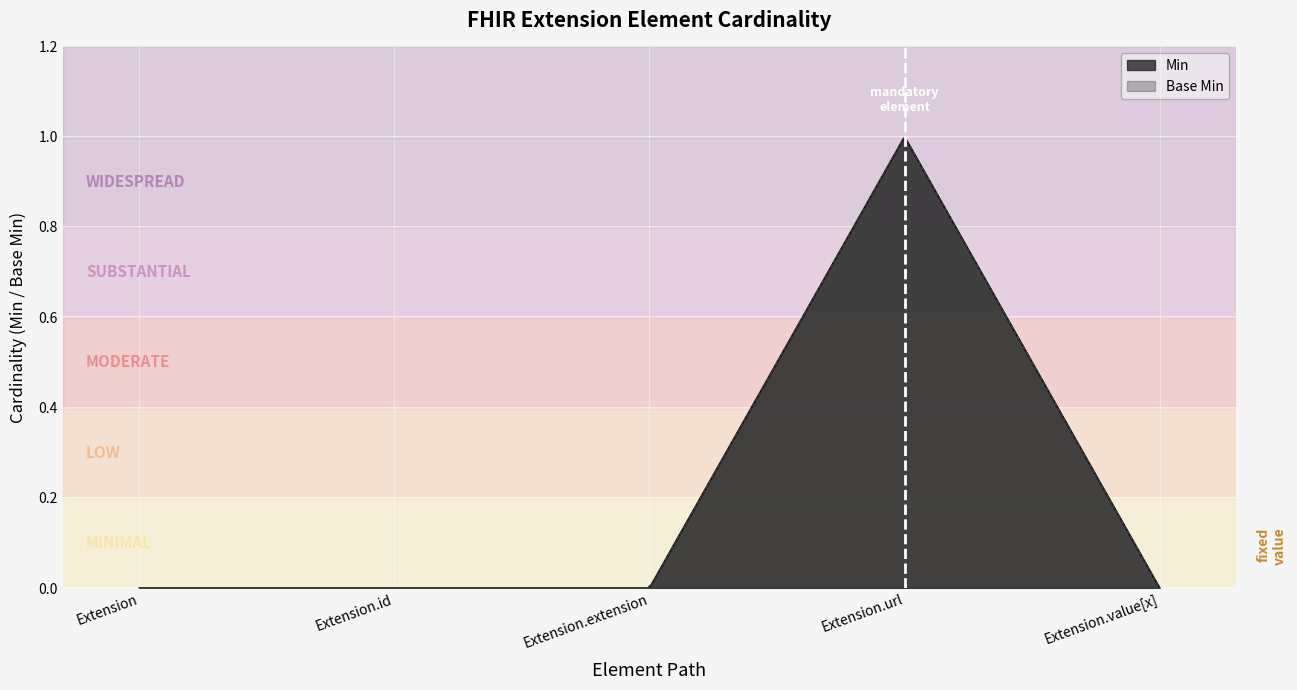

What is the label of the 5th point from the left?

Extension.value[x]